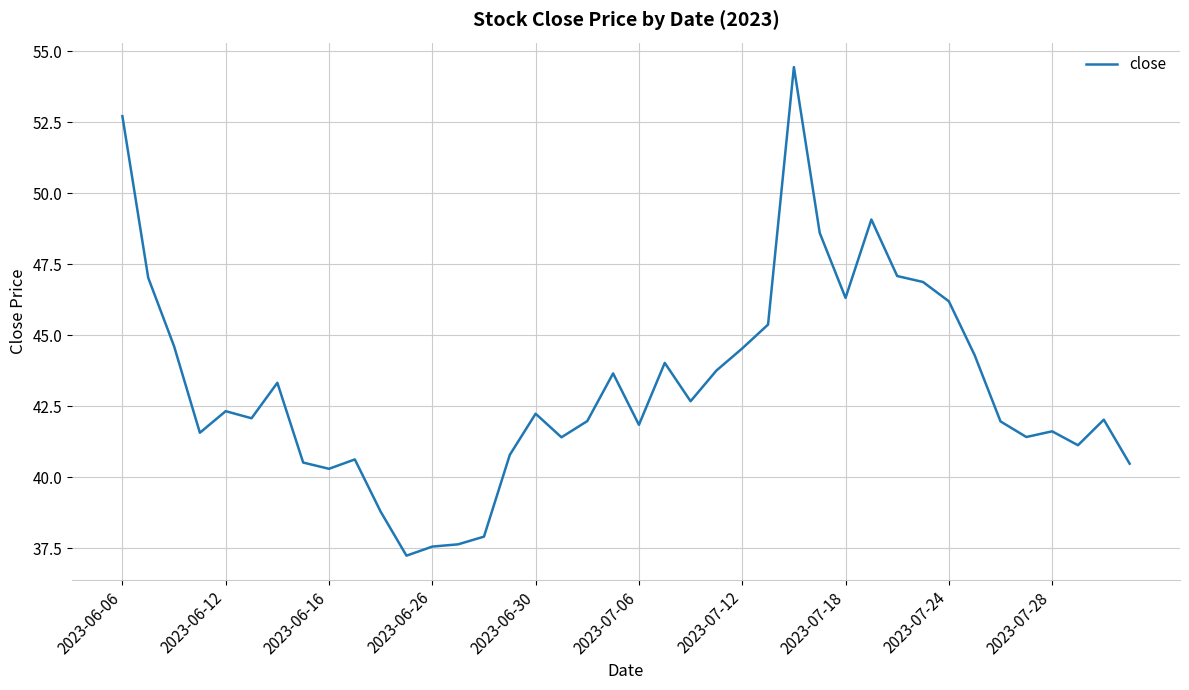

What is the greatest value displayed?

54.4